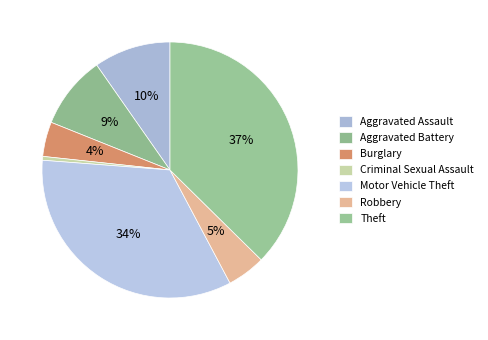

How many segments does this pie chart have?

7